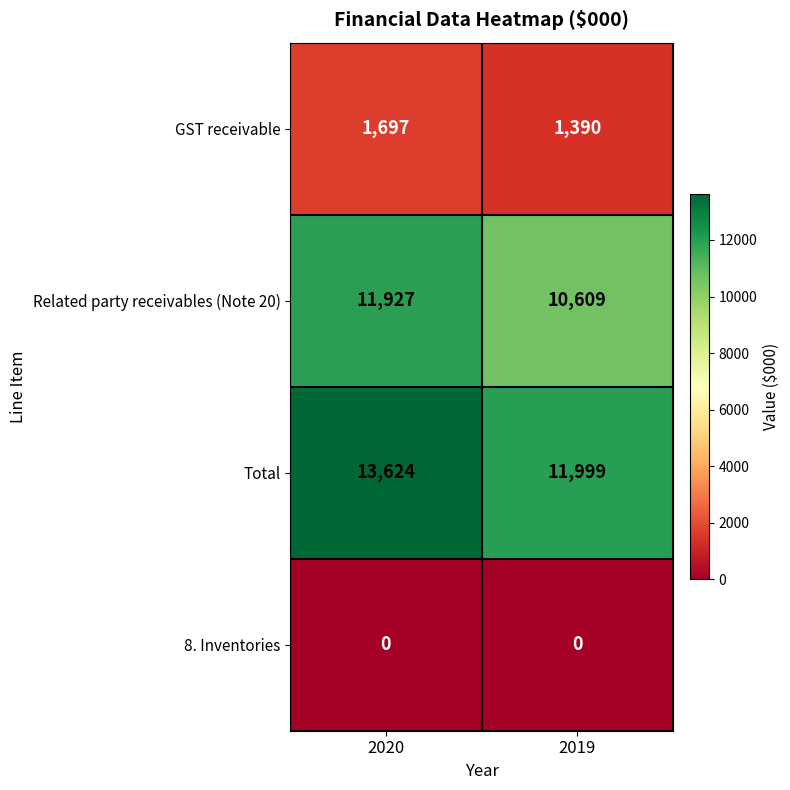

What is the sum of the GST receivable values at 2019 and 2020?

3087